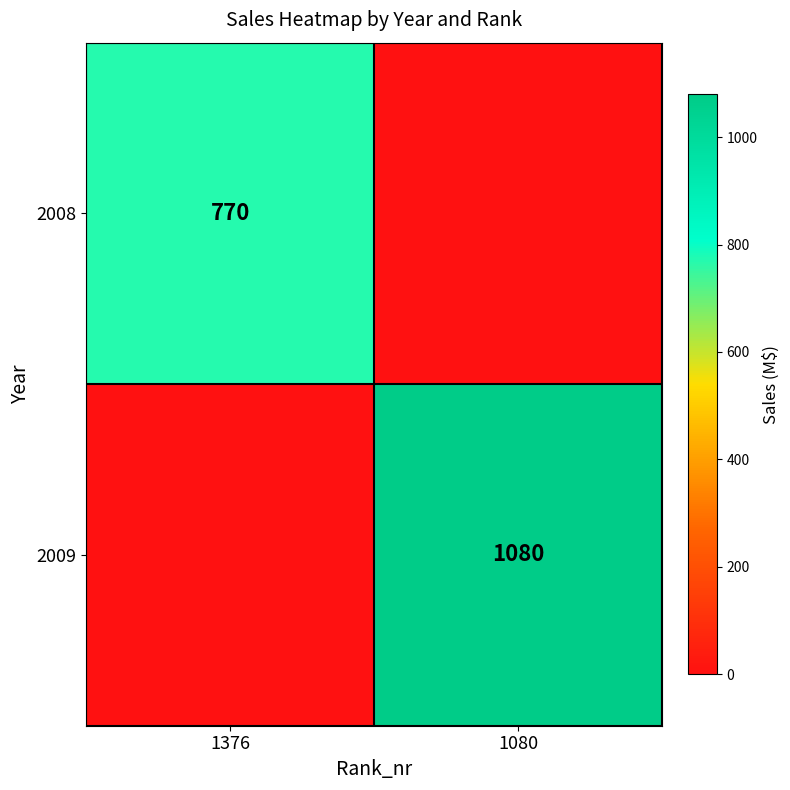

Is it true that 2008 equals 770 at 1376?

True